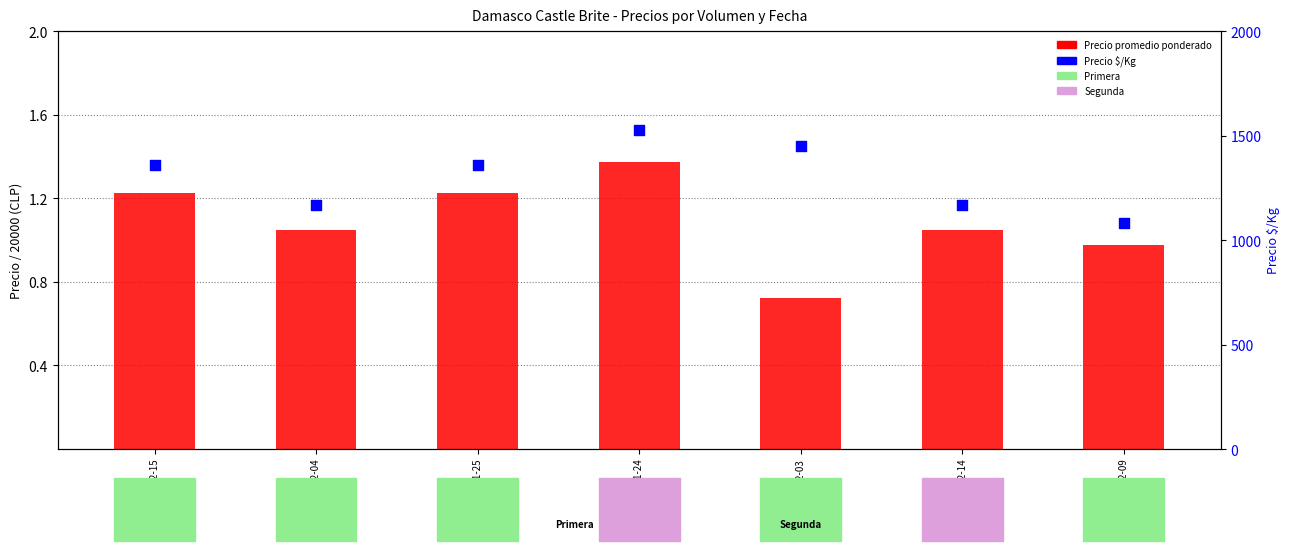

What are all the series names shown in the legend?

Precio promedio ponderado, Precio $/Kg